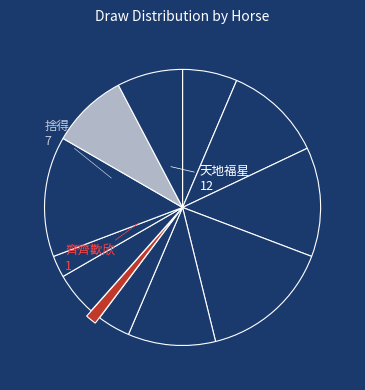

How many slices are in this pie chart?

12